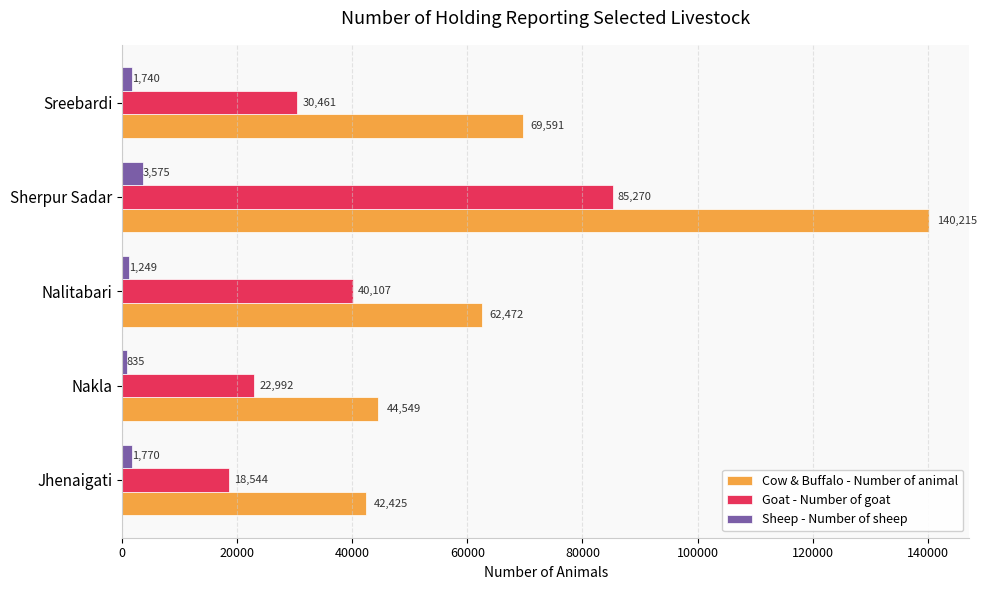

At which category is the sum across all series the highest?

Sherpur Sadar